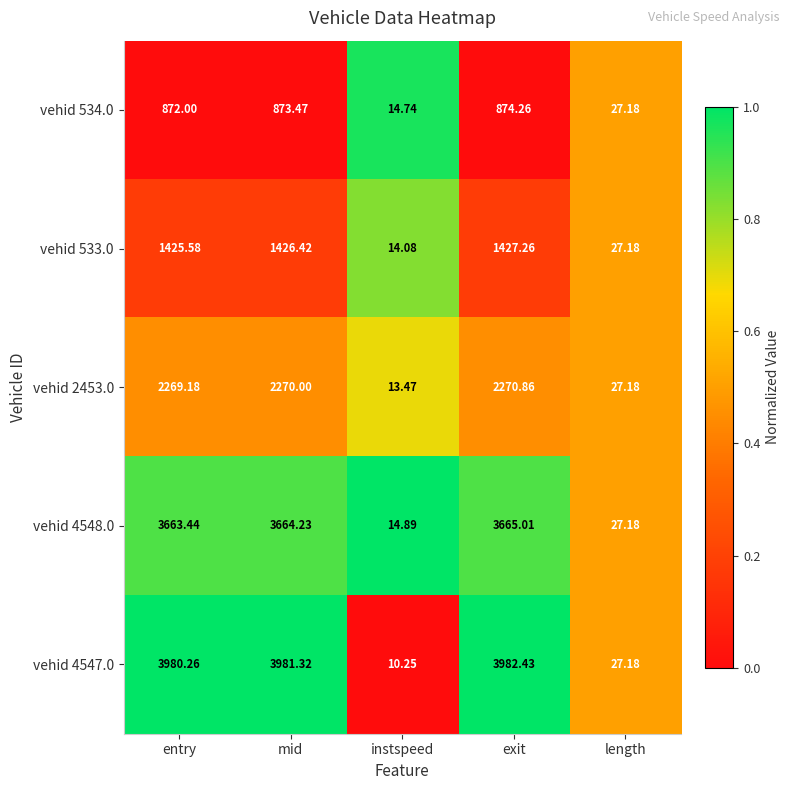

List the labels in order of vehid 2453.0 value, largest first.

exit, mid, entry, length, instspeed